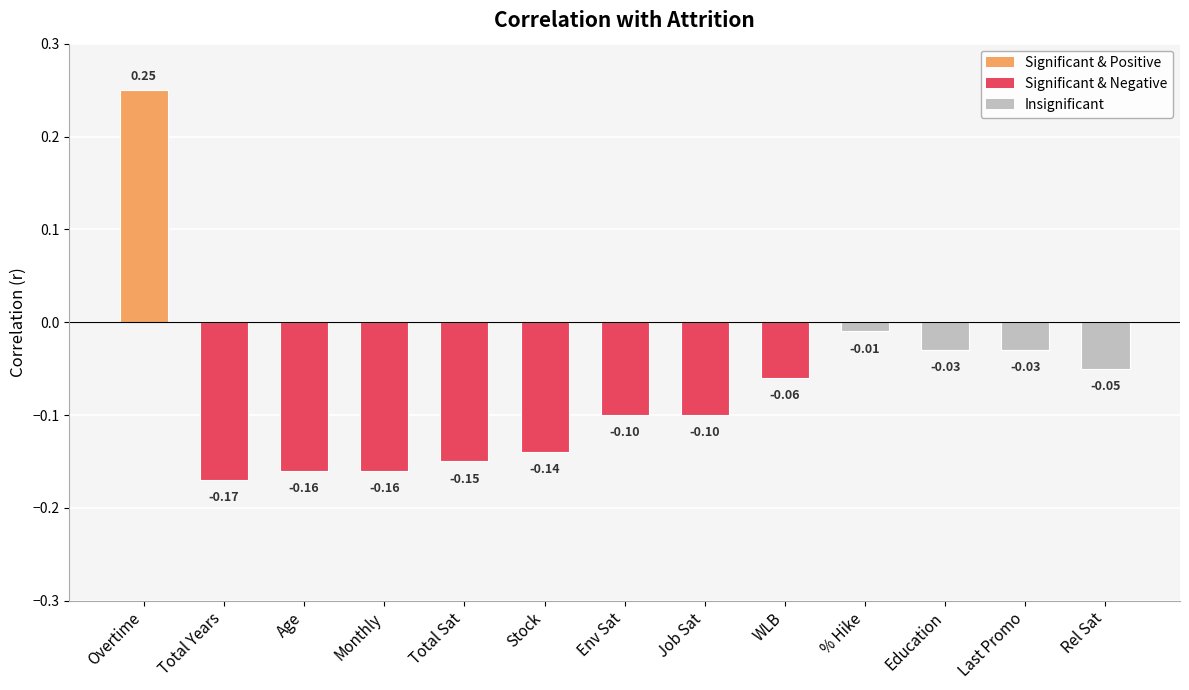

What is the label of the 2nd bar from the left?

Total Years